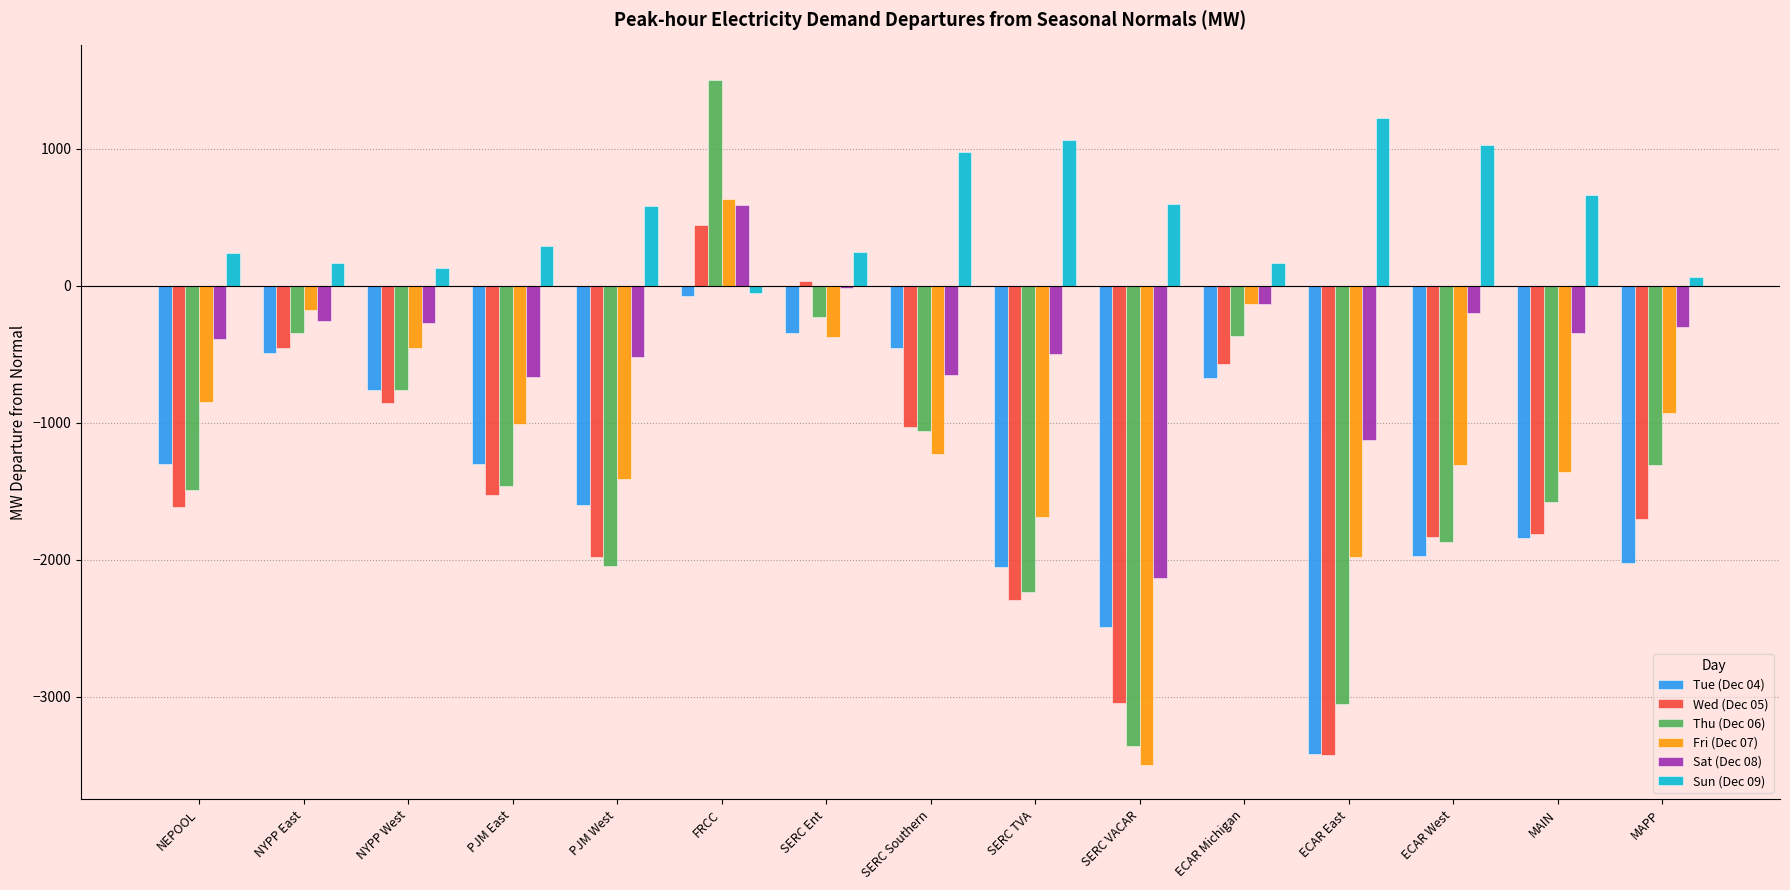

Are the bars grouped side by side (vs. stacked)?

Yes